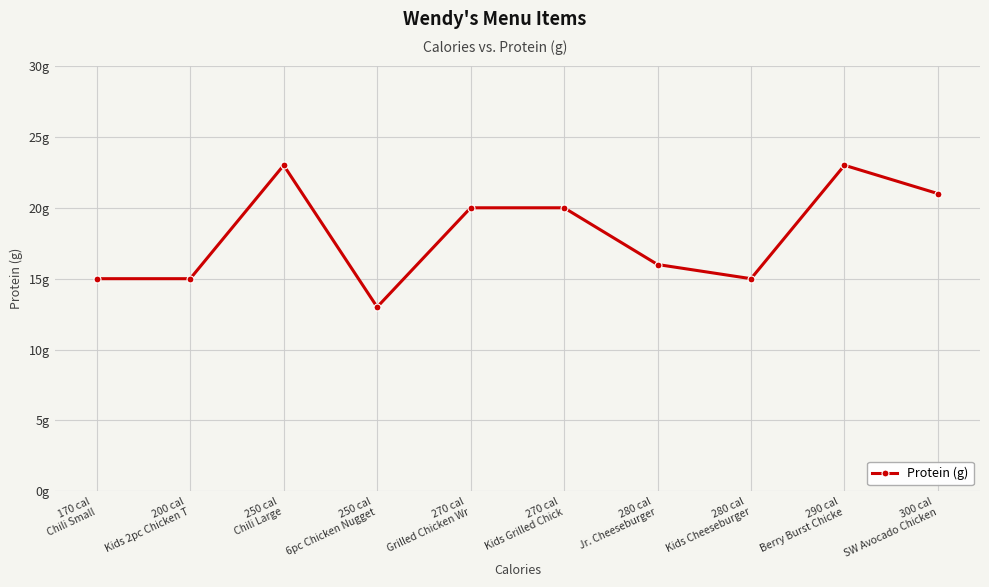

What is the value of the 1st point from the left?

15